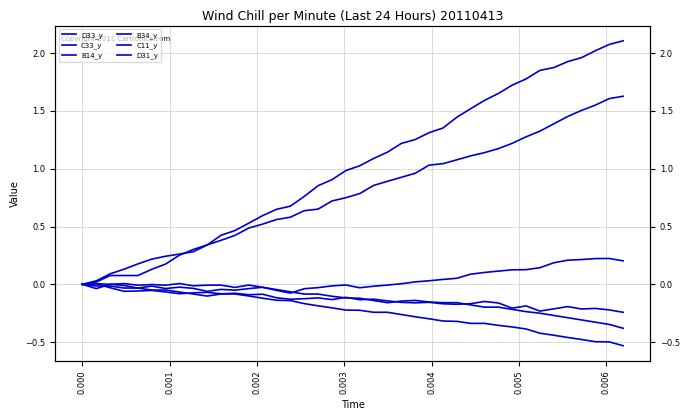

What is the minimum value for D33_y?

-0.4